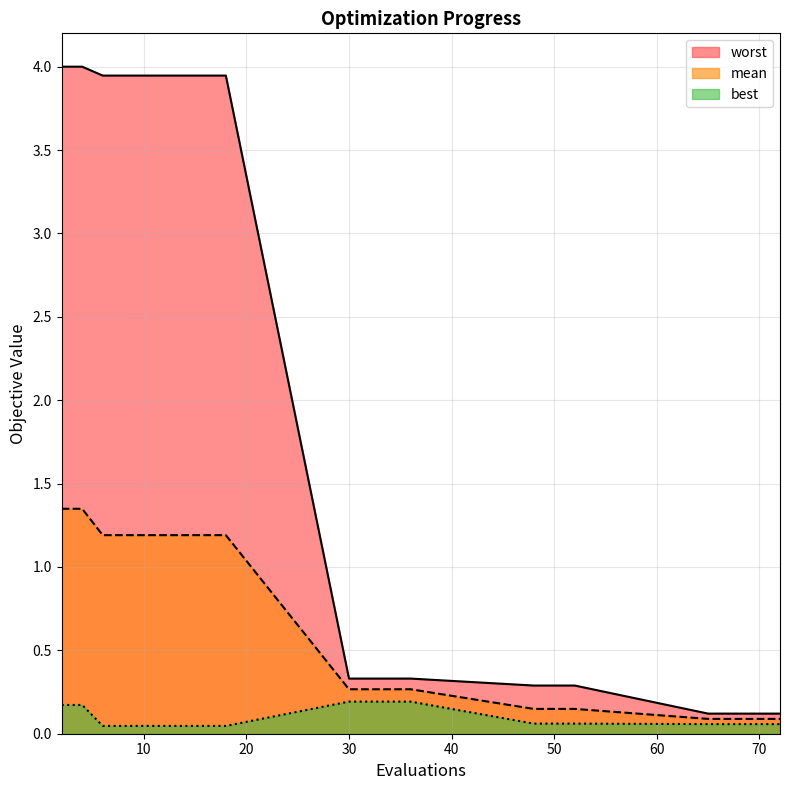

What is the total value across all series at 69?

0.3